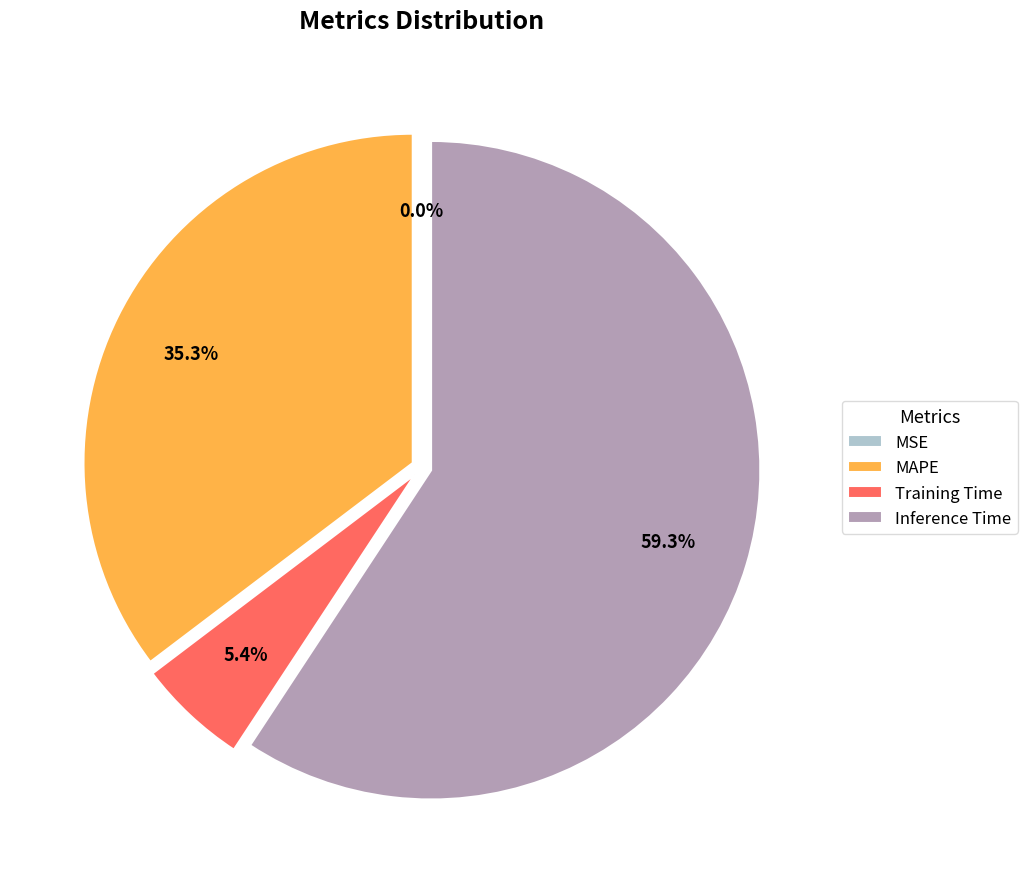

Is the sum of Training Time and Inference Time greater than half?

Yes